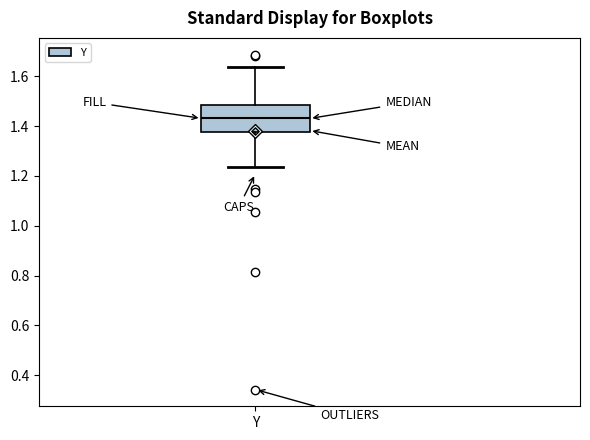

Transcribe this box plot: give where the median line is, the range the box spans, and where the two whiskers end, as read against the y-axis. The values are not printed on the chart, so give them approximately, as read against the axis.

median 1.44, box 1.38 to 1.48, whiskers 1.24 to 1.64